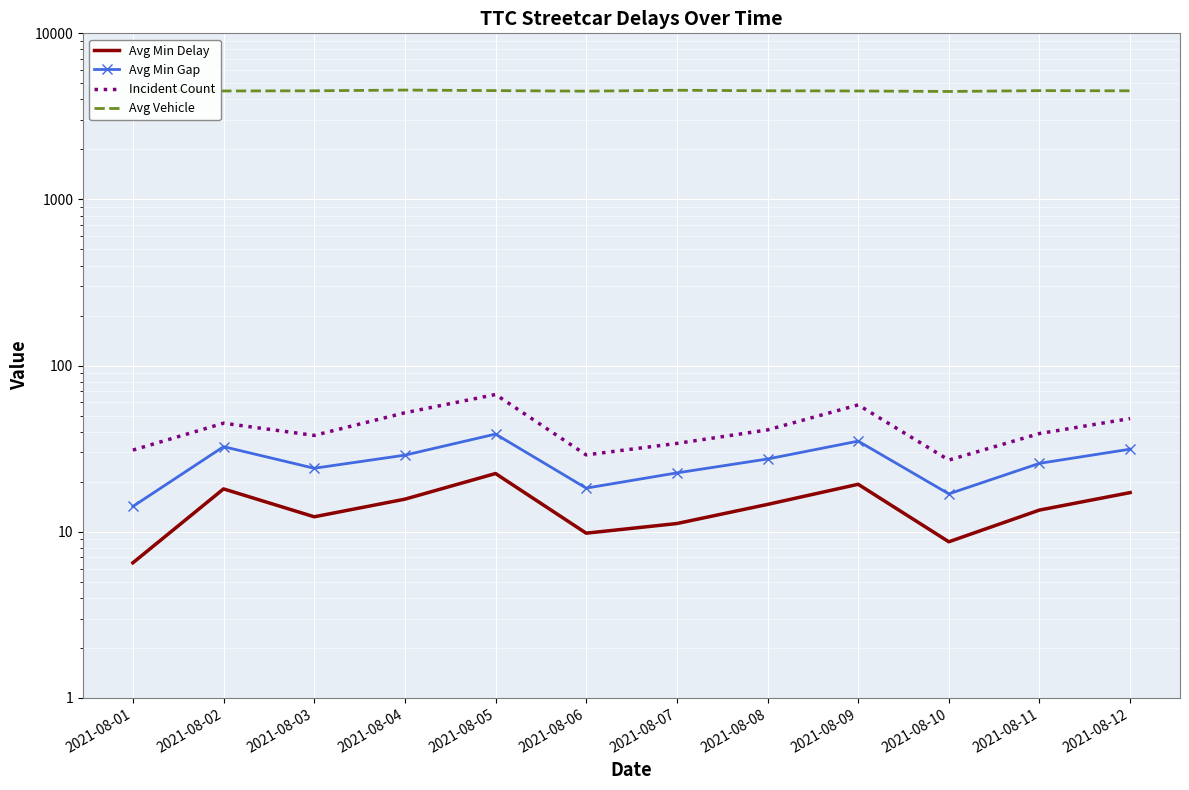

Which has a higher value, 2021-08-01 or 2021-08-03?

2021-08-03